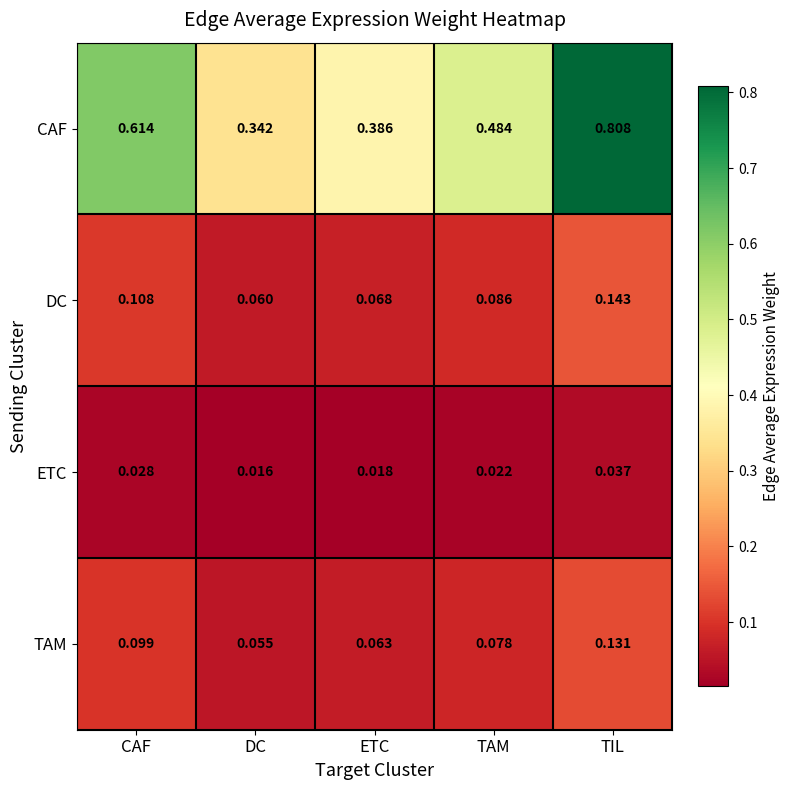

Where is TAM nearest to the value 0?

DC